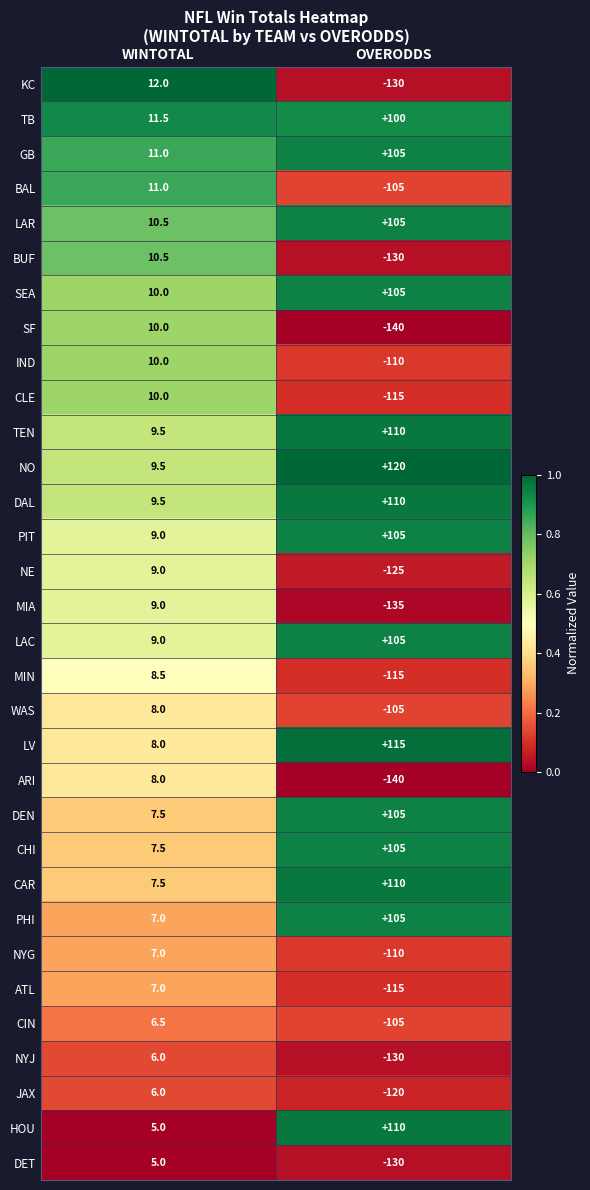

How many data points does each series have?

2